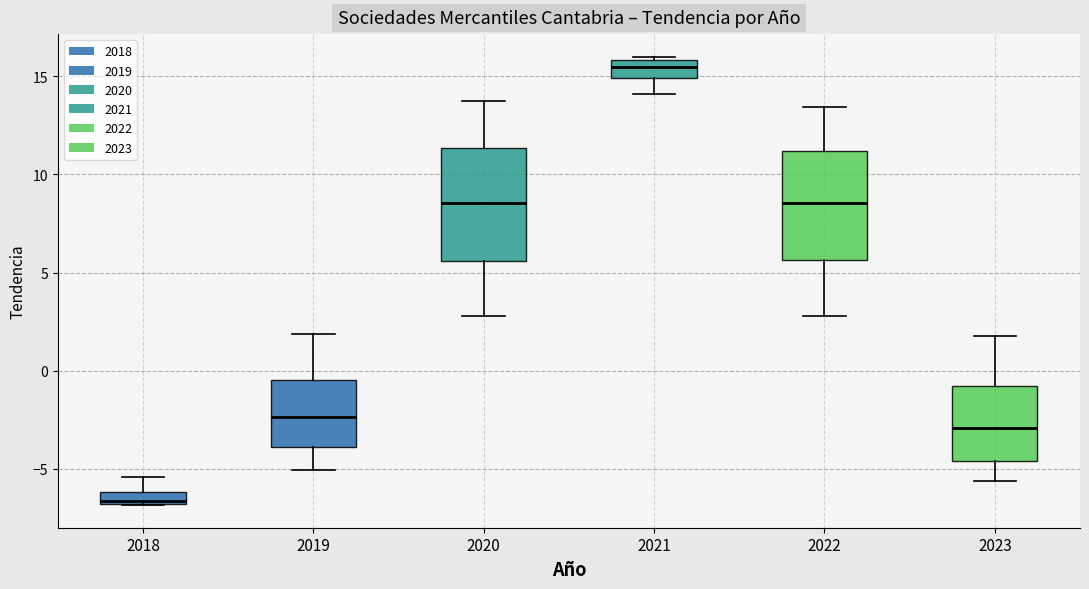

Which box has the highest median line?

2021